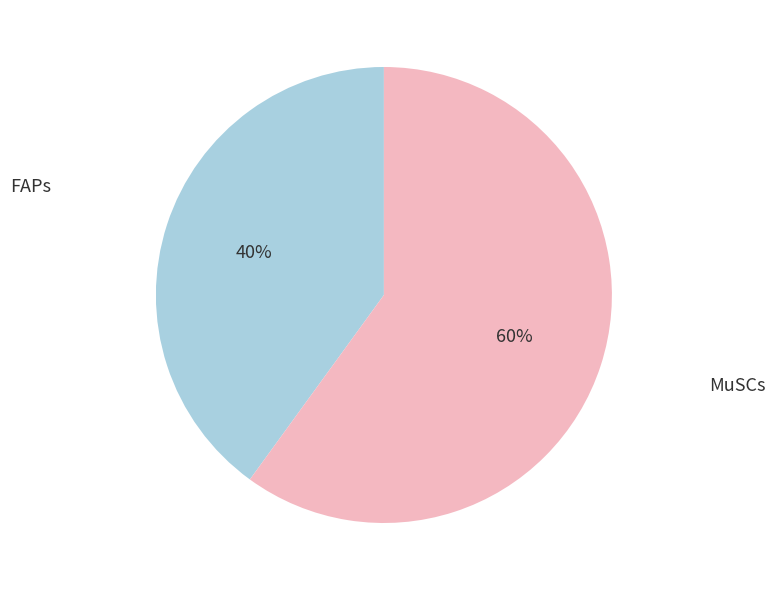

Combined, do FAPs and MuSCs account for over 50%?

Yes